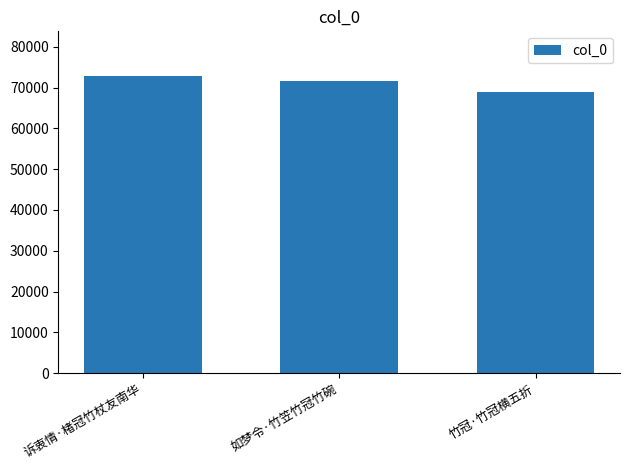

What is the maximum value shown in the chart?

72902